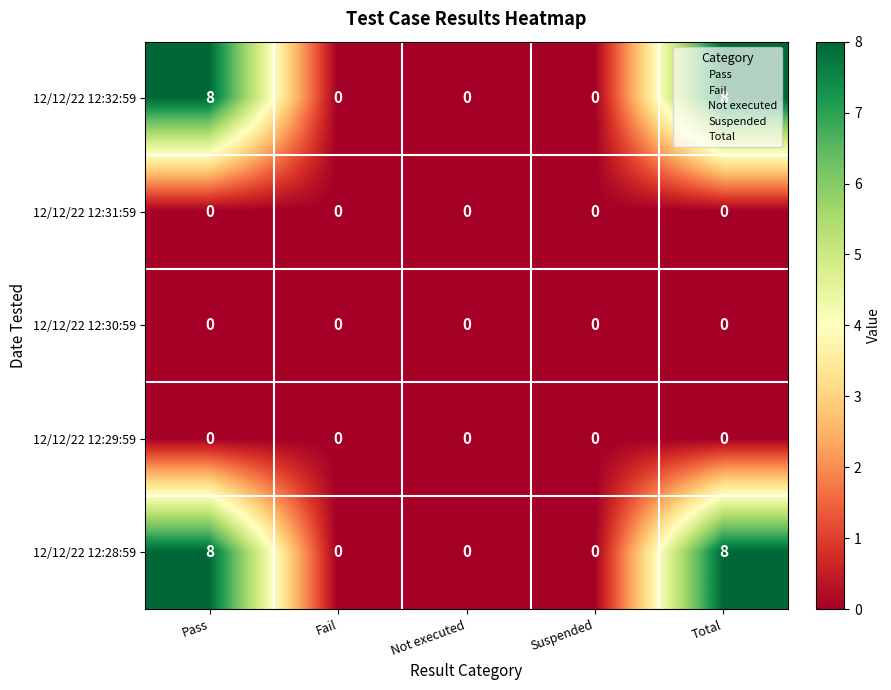

What is the greatest value displayed?

8